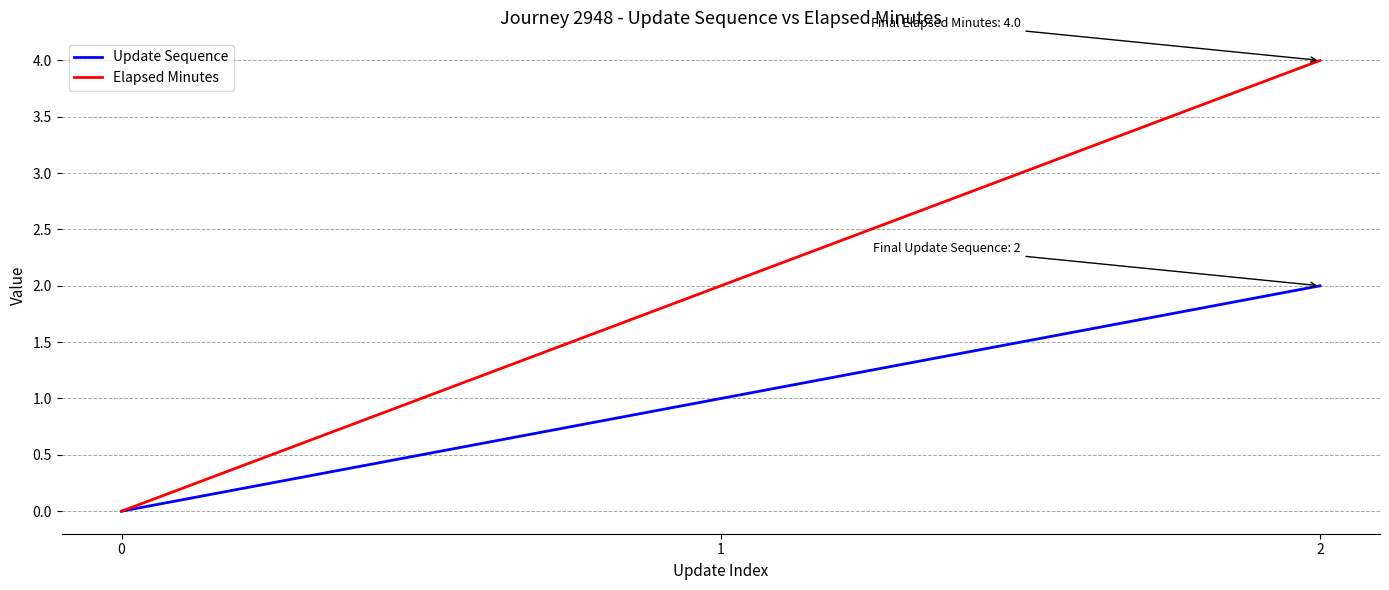

What is the spread (max minus min) of values at 2?

2